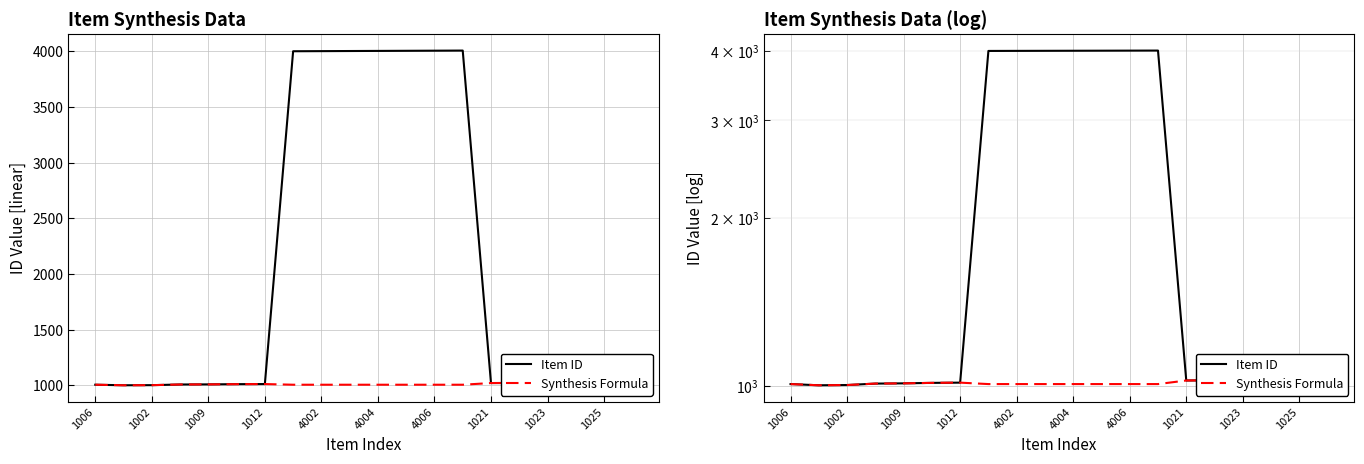

What is the label of the 18th point from the right?

1002